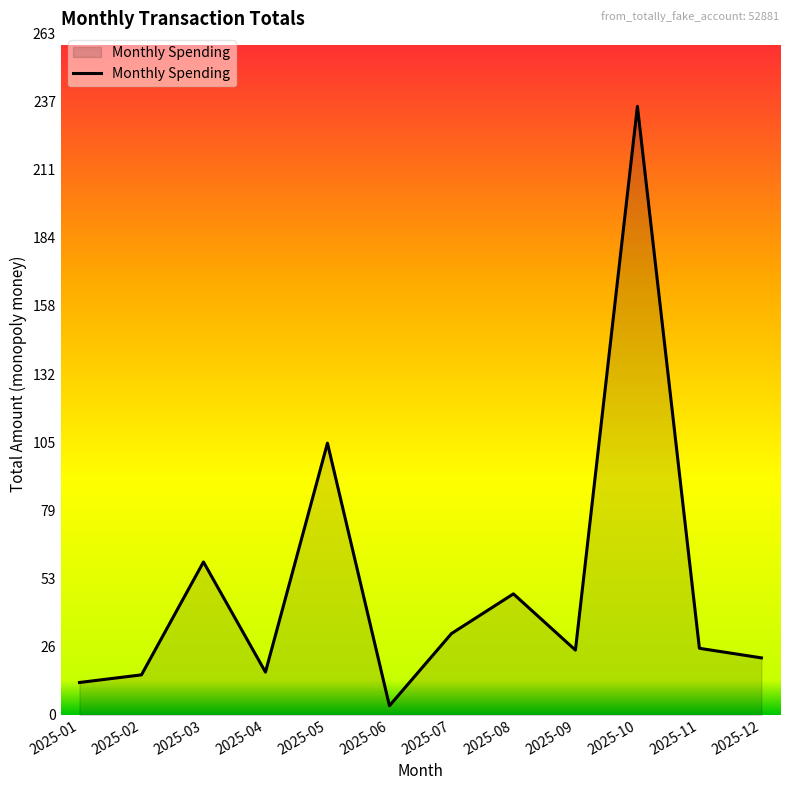

Is it true that the value at 2025-09 is 41.4?

False